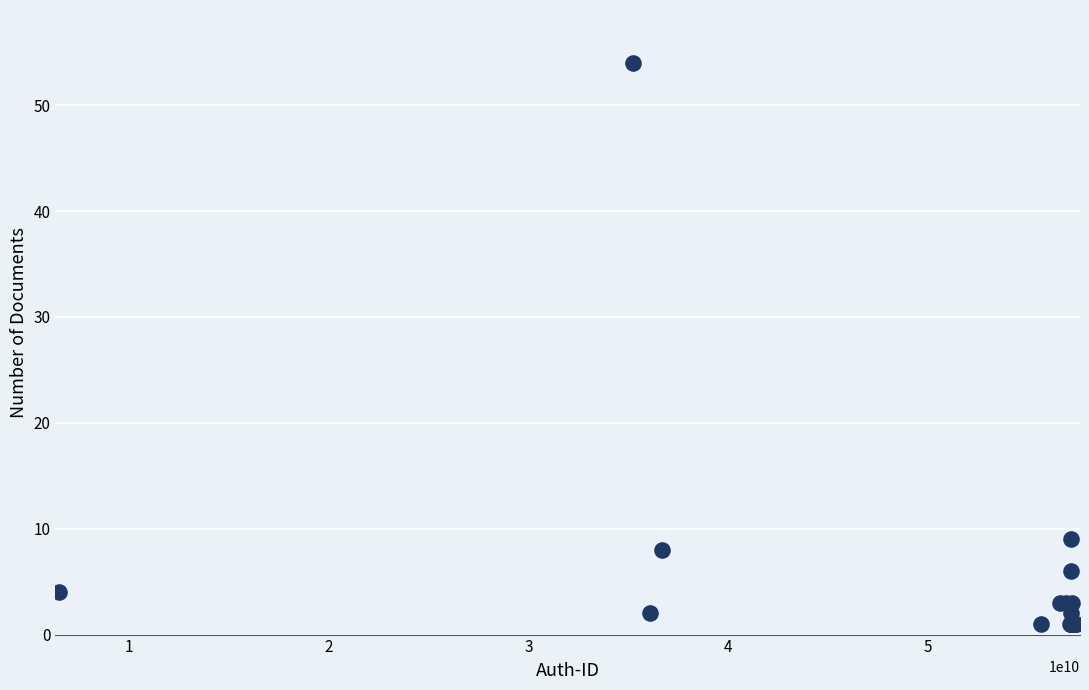

What Y value in the scatter plot is closest to 27?

9